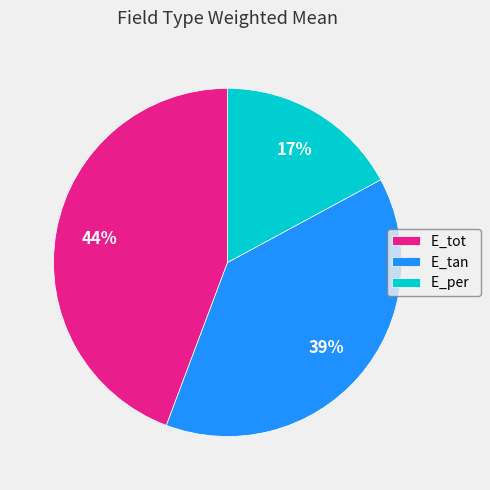

Between E_per and E_tan, which is larger?

E_tan